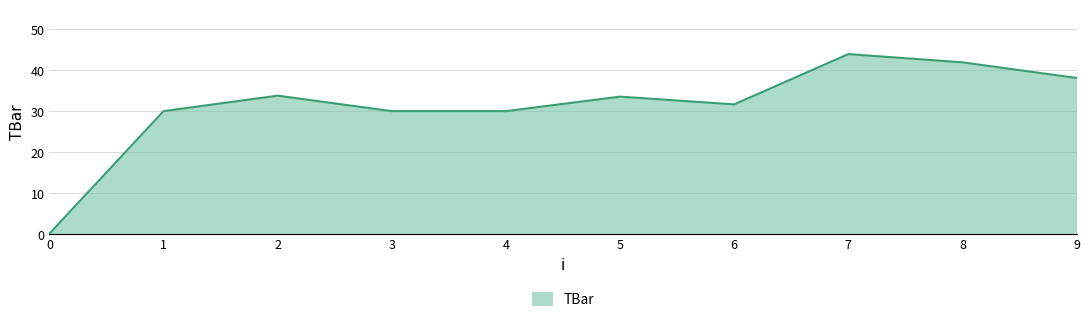

What is the greatest value displayed?

44.0